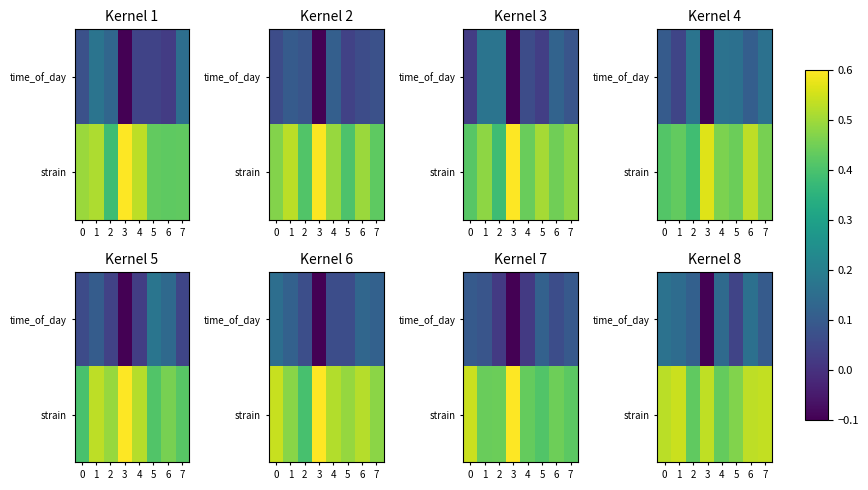

Where is strain nearest to the value 0?

2